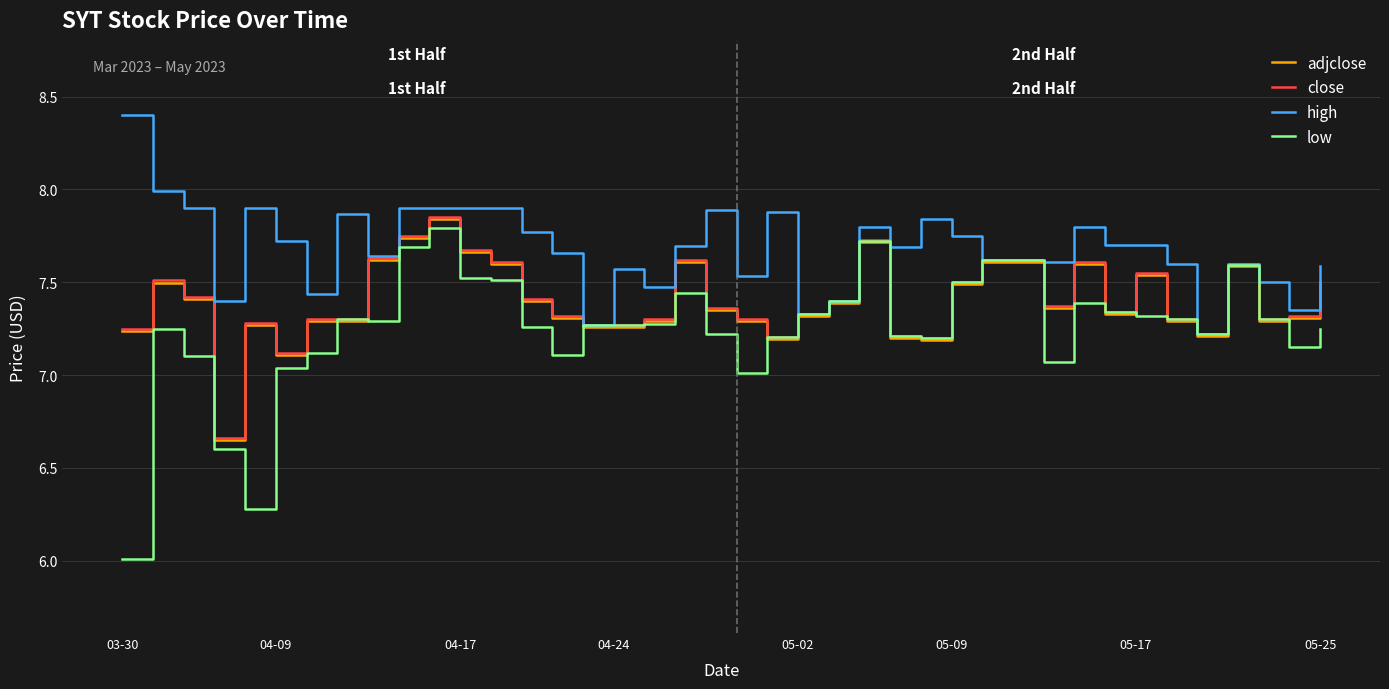

Which series has the largest total across all categories?

high